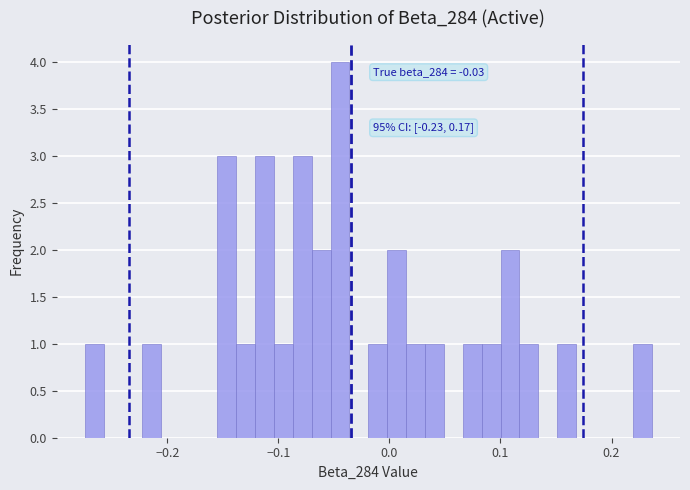

Around what value on the x-axis is the tallest bar? Give the approximate position of its centre, as read against the axis.

-0.04